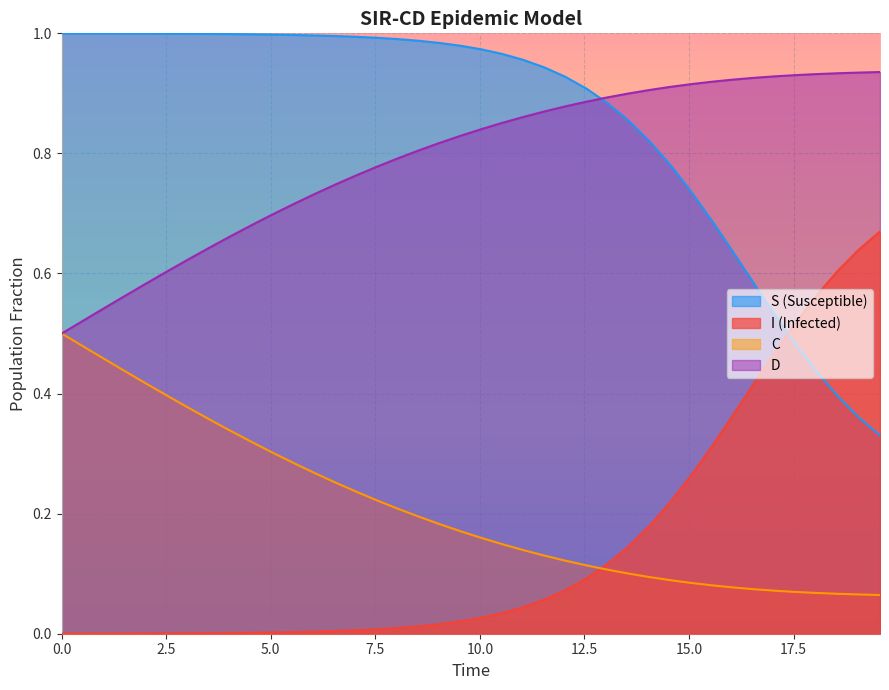

How many intersections are there between S (Susceptible) and I (Infected)?

1